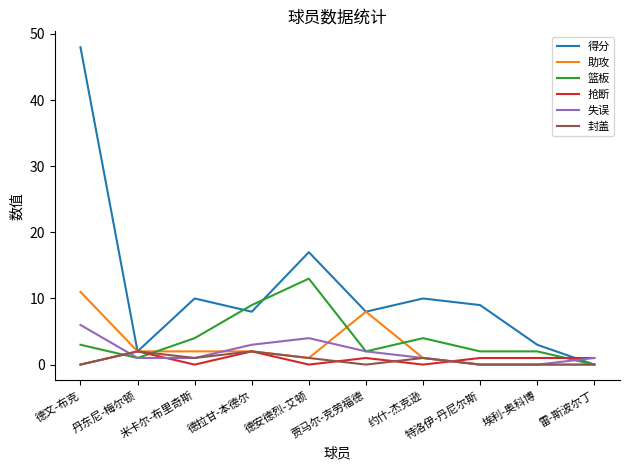

Between 约什-杰克逊 and 特洛伊-丹尼尔斯, which series saw the biggest shift?

篮板